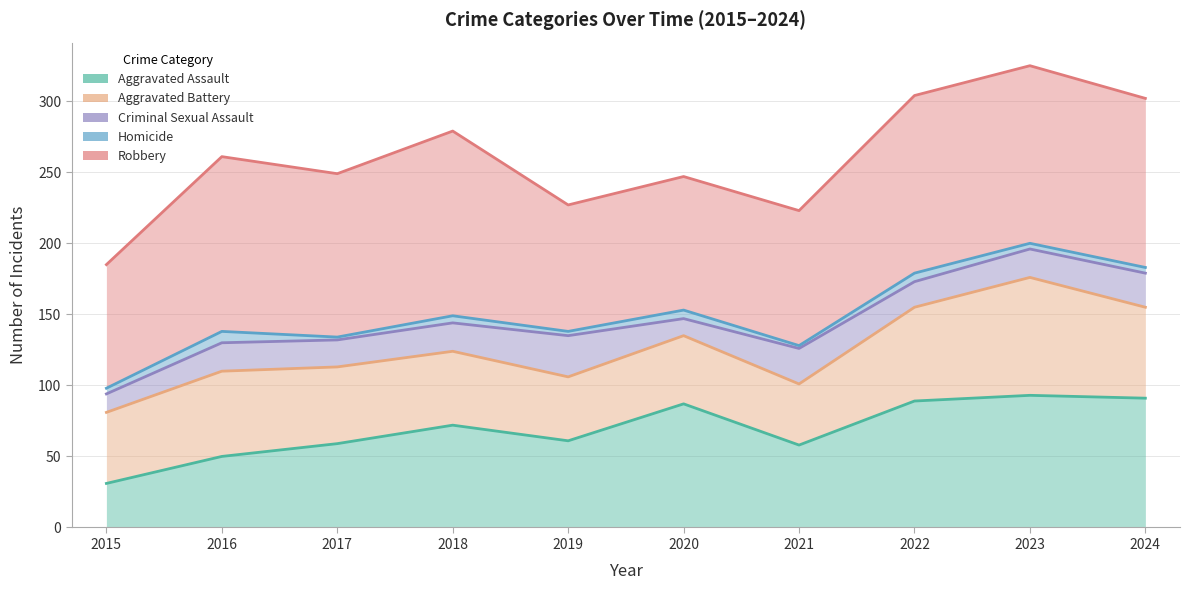

Which series changed the most between 2017 and 2022?

Robbery